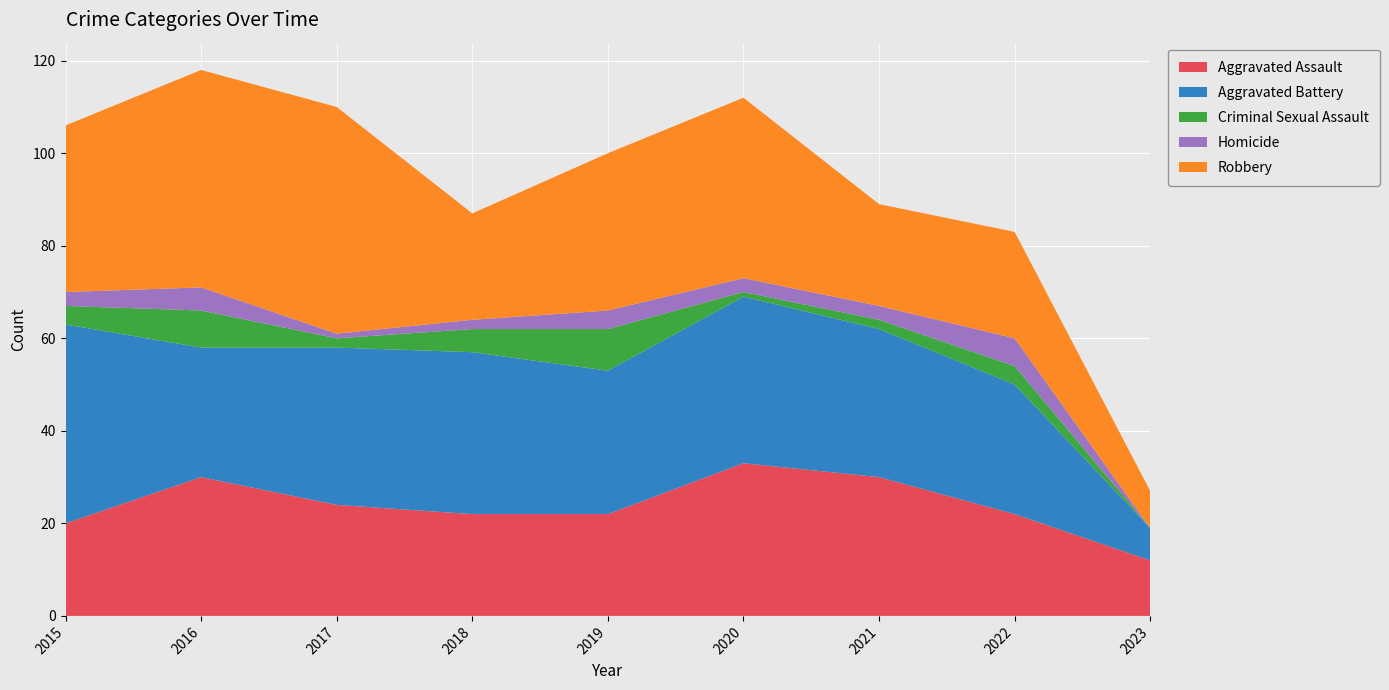

Reading left to right, transcribe all the data shown in this chart.

Aggravated Assault: 2015=20	2016=30	2017=24	2018=22	2019=22	2020=33	2021=30	2022=22	2023=12
Aggravated Battery: 2015=43	2016=28	2017=34	2018=35	2019=31	2020=36	2021=32	2022=28	2023=7
Criminal Sexual Assault: 2015=4	2016=8	2017=2	2018=5	2019=9	2020=1	2021=2	2022=4	2023=0
Homicide: 2015=3	2016=5	2017=1	2018=2	2019=4	2020=3	2021=3	2022=6	2023=0
Robbery: 2015=36	2016=47	2017=49	2018=23	2019=34	2020=39	2021=22	2022=23	2023=8